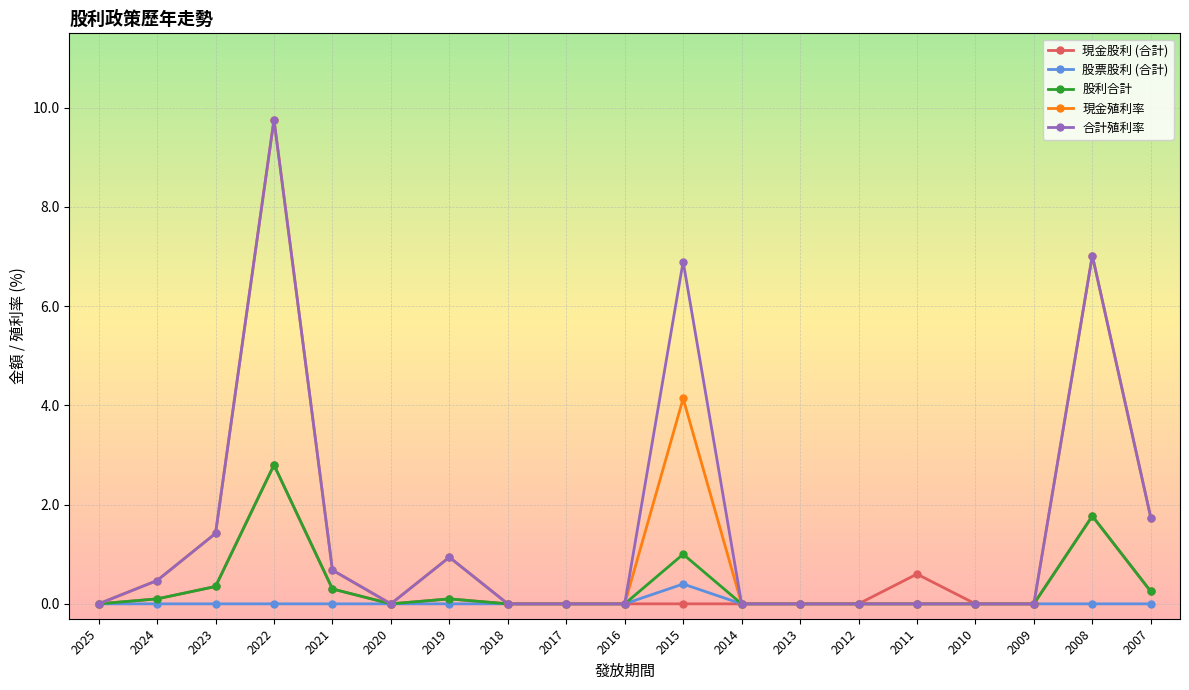

What is the difference between the maximum and minimum values in the 現金股利 (合計) series?

2.8